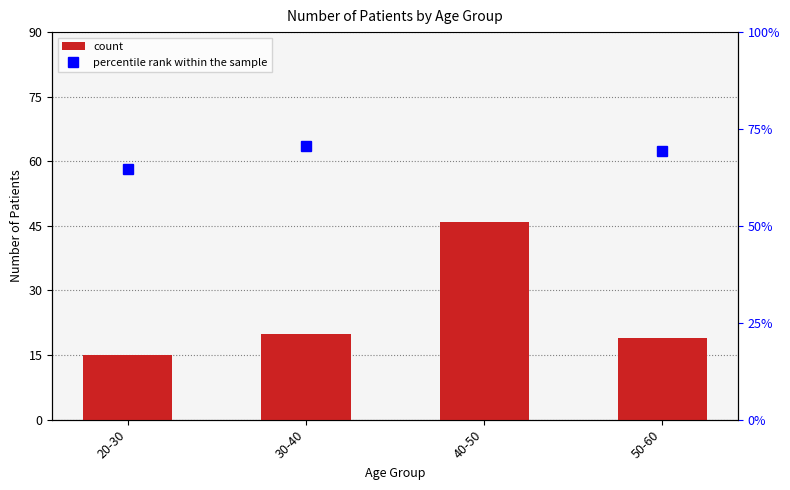

What is the difference between the maximum and minimum values?

31